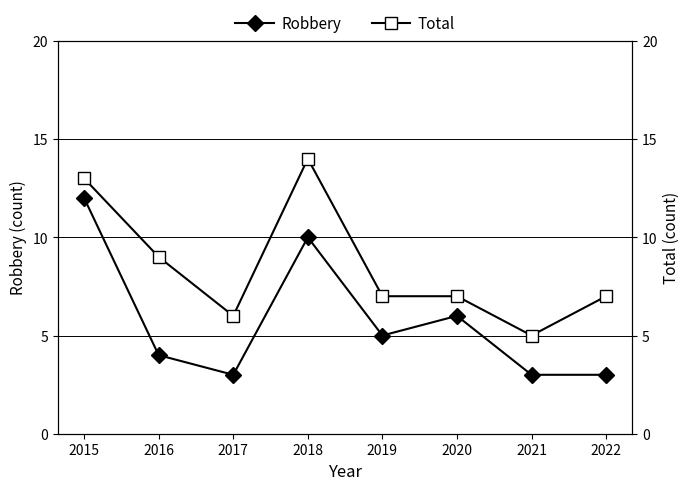

The Total series shows 5 at 2021. True or false?

True